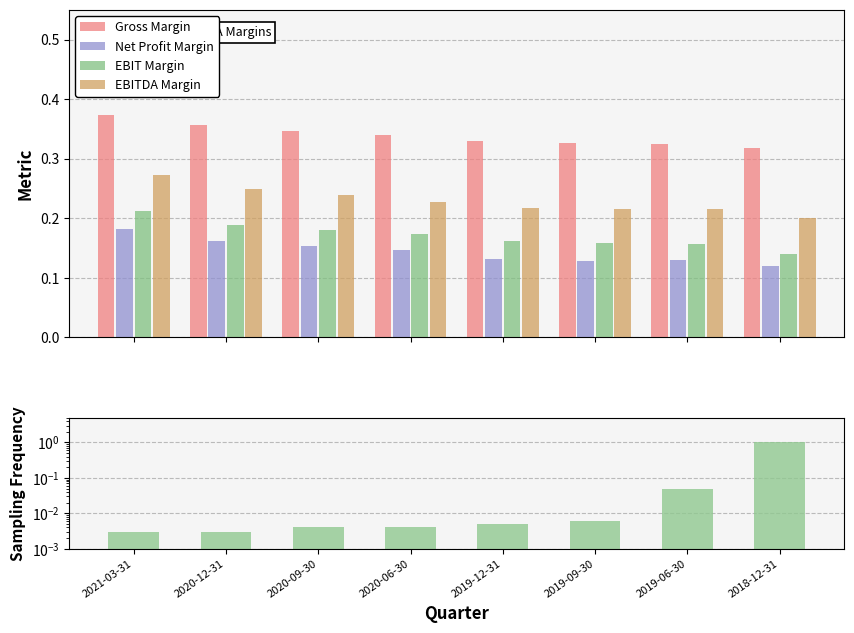

Between 2020-12-31 and 2021-03-31, which is larger?

2021-03-31